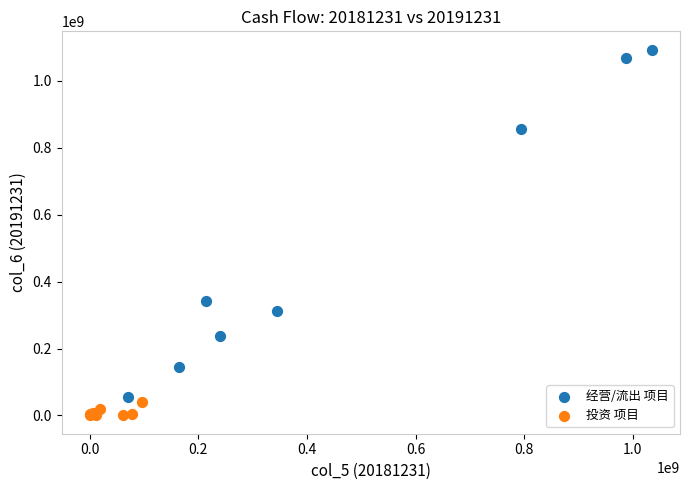

What are all the series names shown in the legend?

经营/流出 项目, 投资 项目